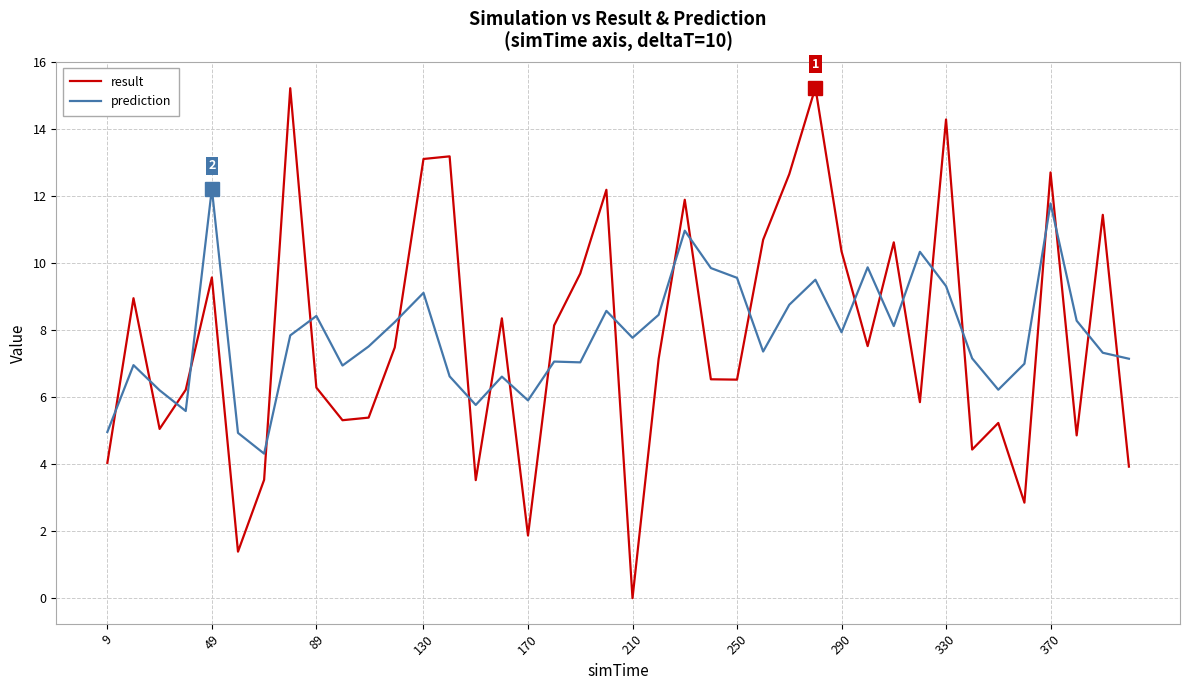

True or false: prediction and result cross at least once.

True